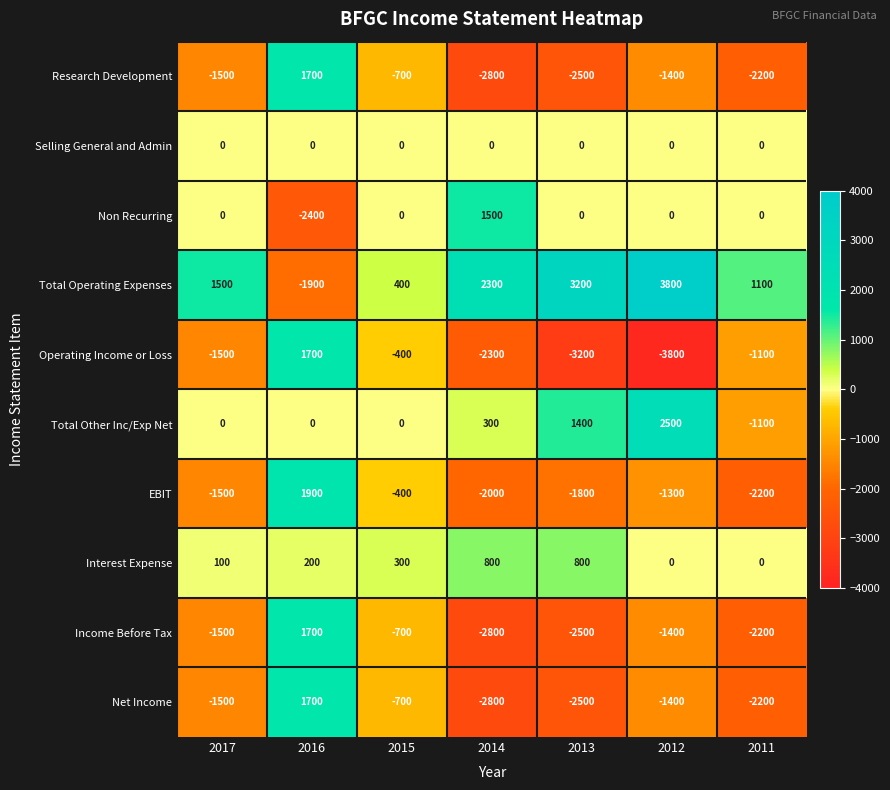

Which category has the highest value in the EBIT series?

2016